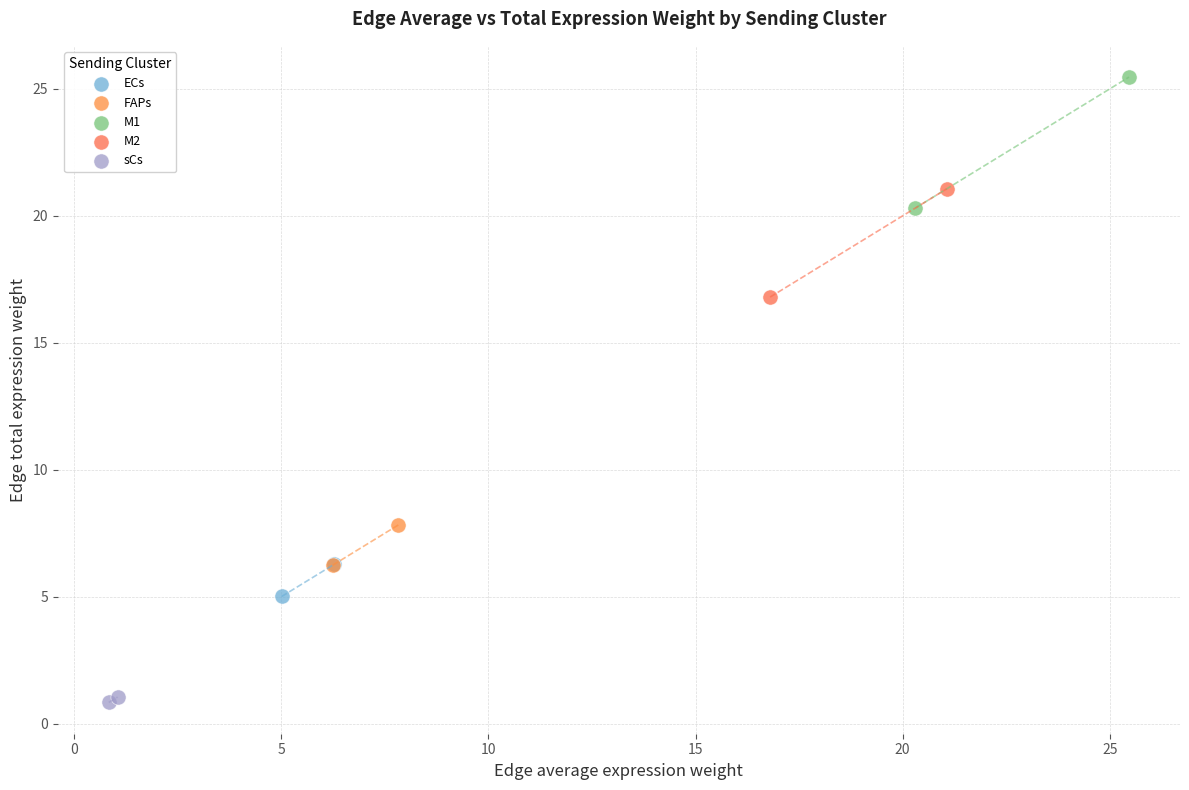

Which series contains the highest Y value?

M1